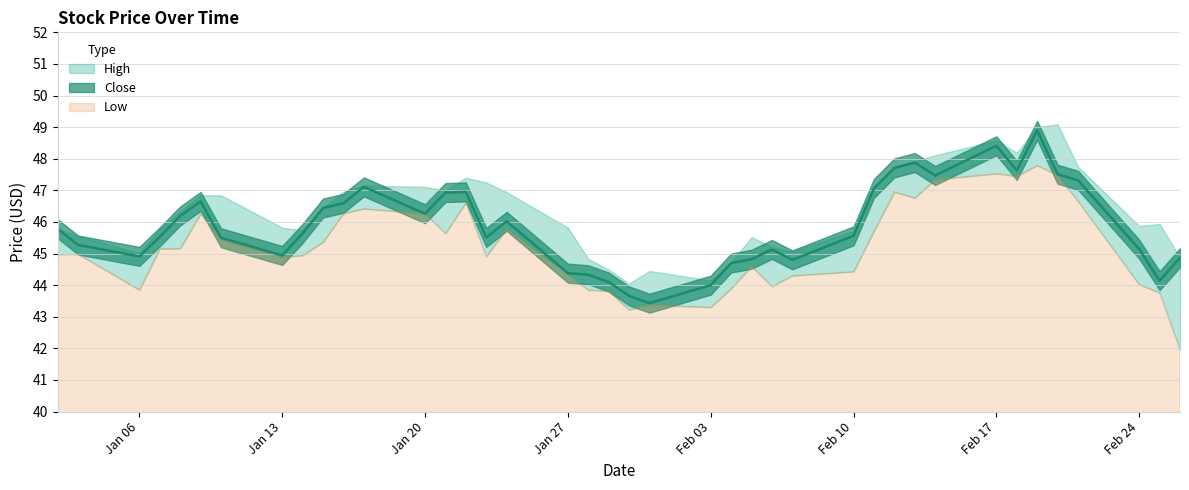

Is it true that High equals 45.5 at 2020-01-03?

True